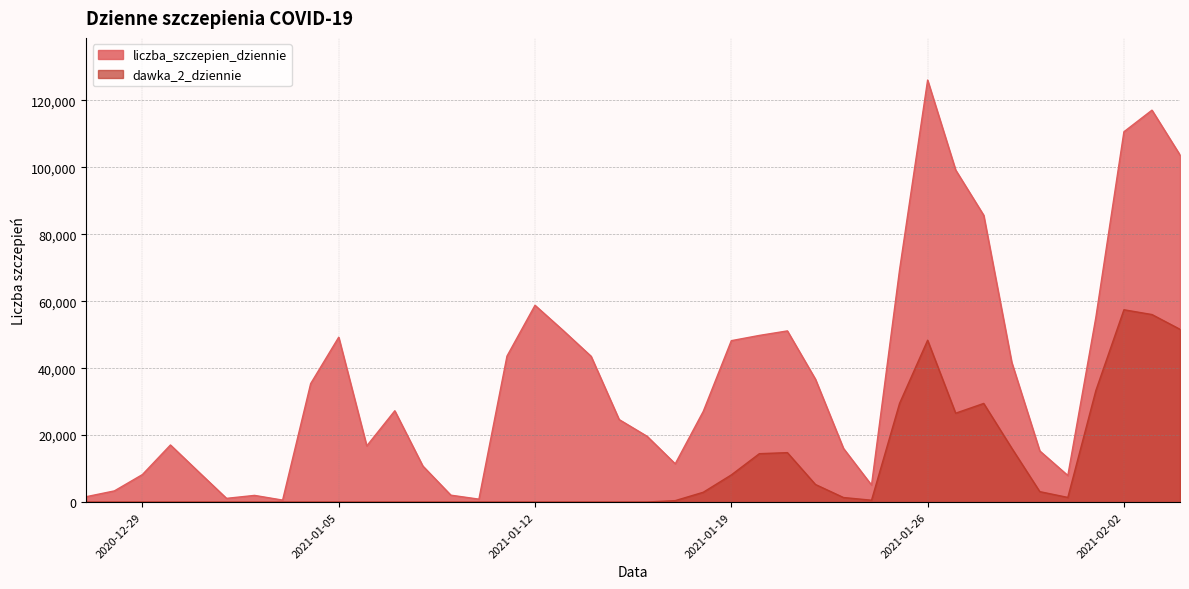

What are all the series names shown in the legend?

liczba_szczepien_dziennie, dawka_2_dziennie